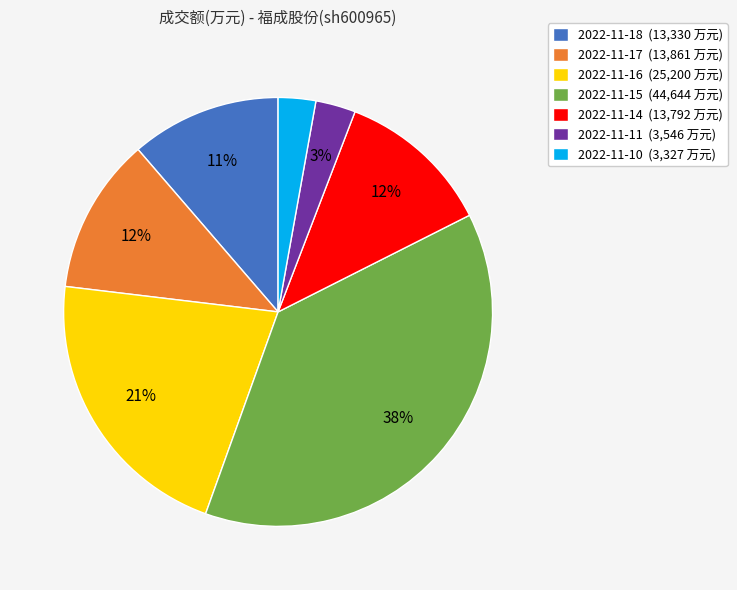

The 2022-11-14 (13,792 万元) slice represents 20% of the pie. True or false?

False